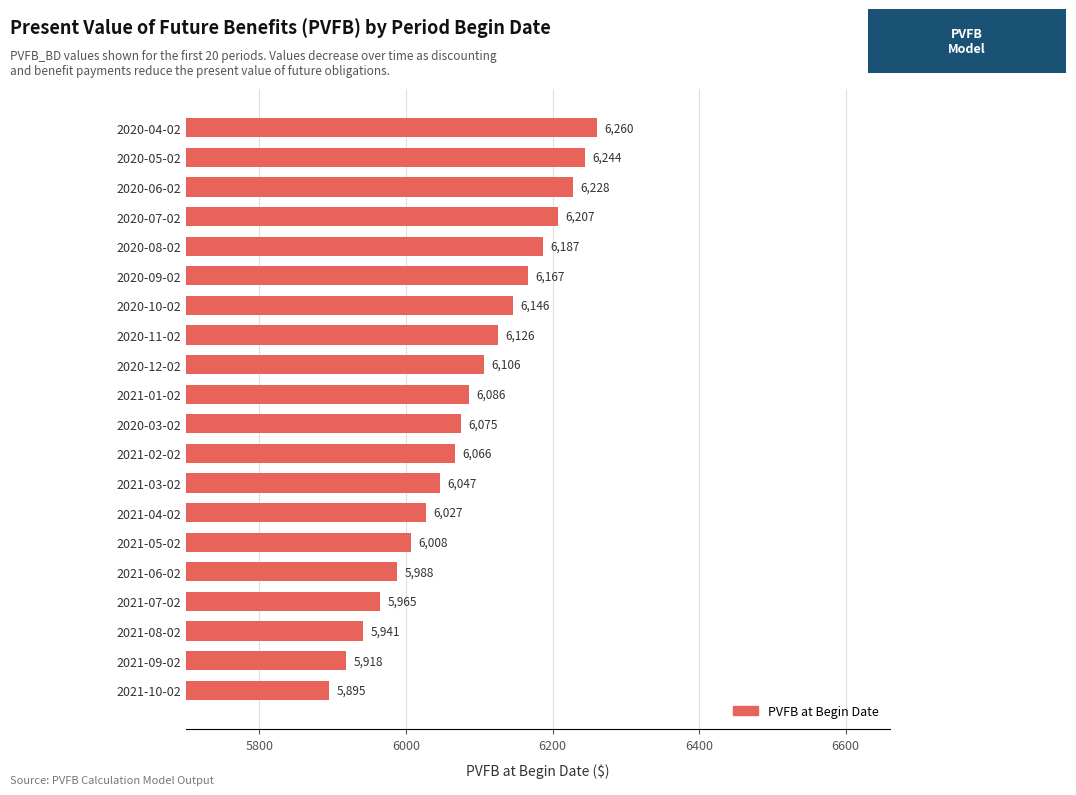

Which label corresponds to the smallest value in the chart?

2021-10-02